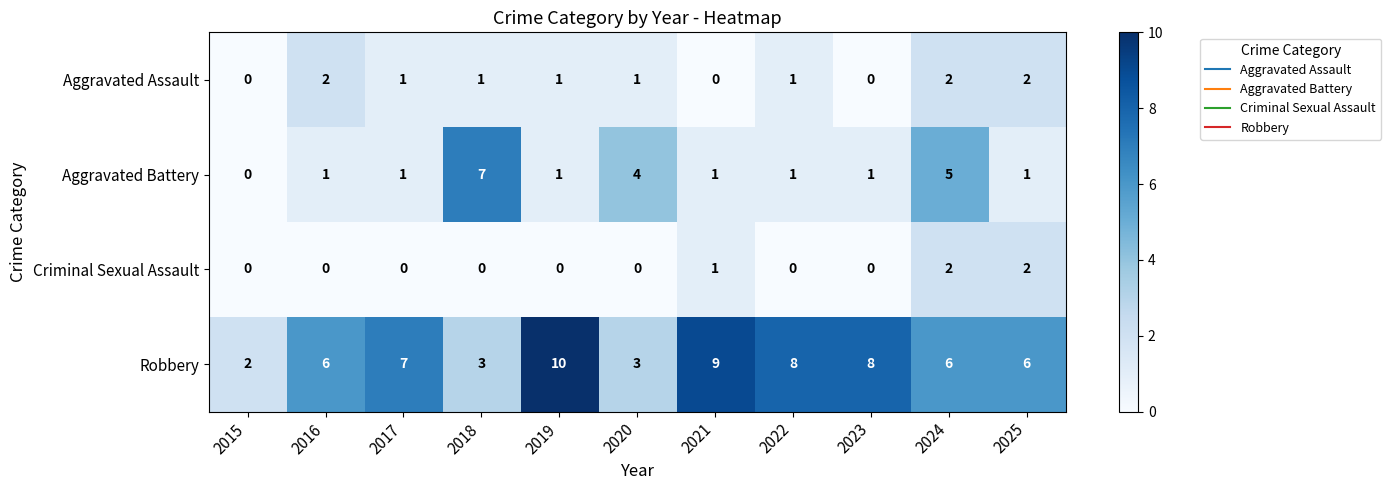

What is the spread (max minus min) of values at 2017?

7